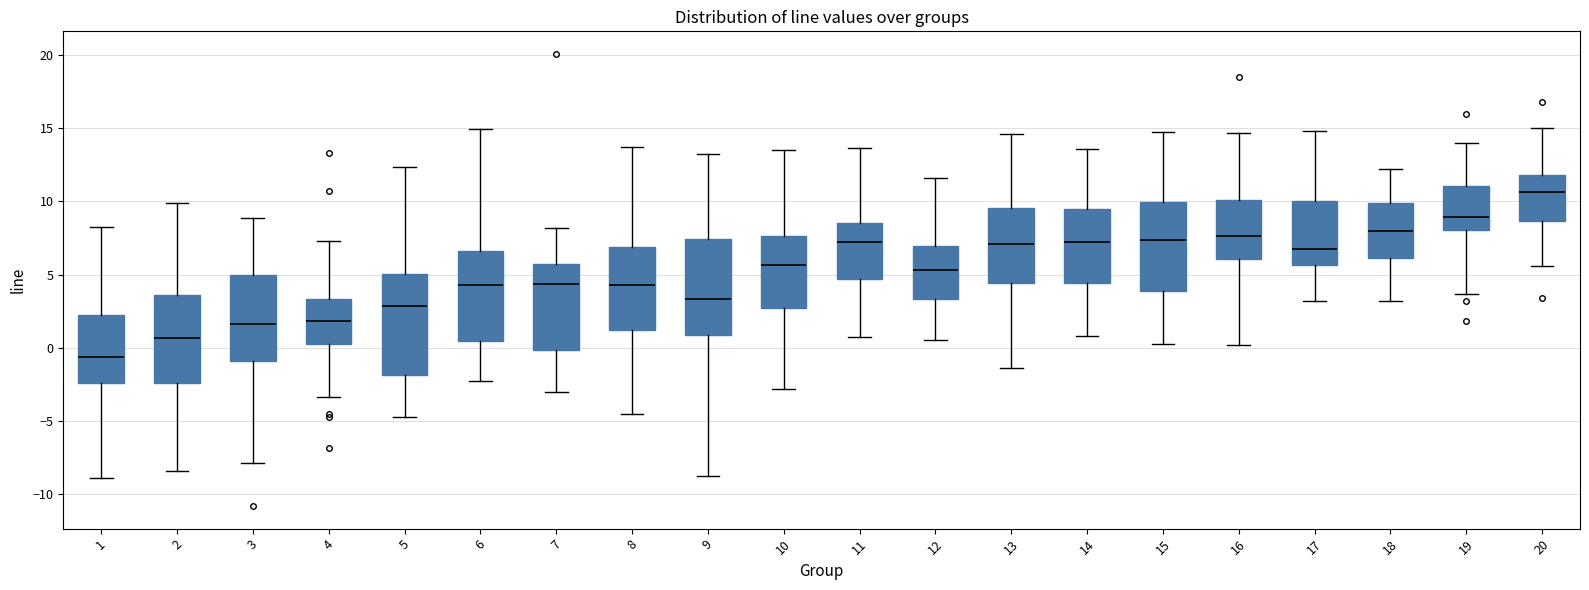

Reading left to right, transcribe this box plot: for each box, give where its median line is, the range the box spans, and where its two whiskers end, as read against the y-axis. The values are not printed on the chart, so give them approximately, as read against the axis.

1: median -0.5, box -2.5 to 2.5, whiskers -9.0 to 8.0
2: median 0.5, box -2.5 to 3.5, whiskers -8.5 to 10.0
3: median 1.5, box -1.0 to 5.0, whiskers -8.0 to 9.0
4: median 2.0, box 0.5 to 3.5, whiskers -3.5 to 7.5
5: median 3.0, box -2.0 to 5.0, whiskers -4.5 to 12.5
6: median 4.5, box 0.5 to 6.5, whiskers -2.0 to 15.0
7: median 4.5, box 0.0 to 5.5, whiskers -3.0 to 8.0
8: median 4.5, box 1.0 to 7.0, whiskers -4.5 to 13.5
9: median 3.5, box 1.0 to 7.5, whiskers -9.0 to 13.0
10: median 5.5, box 2.5 to 7.5, whiskers -3.0 to 13.5
11: median 7.0, box 4.5 to 8.5, whiskers 1.0 to 13.5
12: median 5.5, box 3.5 to 7.0, whiskers 0.5 to 11.5
13: median 7.0, box 4.5 to 9.5, whiskers -1.5 to 14.5
14: median 7.0, box 4.5 to 9.5, whiskers 1.0 to 13.5
15: median 7.5, box 4.0 to 10.0, whiskers 0.5 to 14.5
16: median 7.5, box 6.0 to 10.0, whiskers 0.0 to 14.5
17: median 6.5, box 5.5 to 10.0, whiskers 3.0 to 15.0
18: median 8.0, box 6.0 to 10.0, whiskers 3.0 to 12.0
19: median 9.0, box 8.0 to 11.0, whiskers 3.5 to 14.0
20: median 10.5, box 8.5 to 12.0, whiskers 5.5 to 15.0